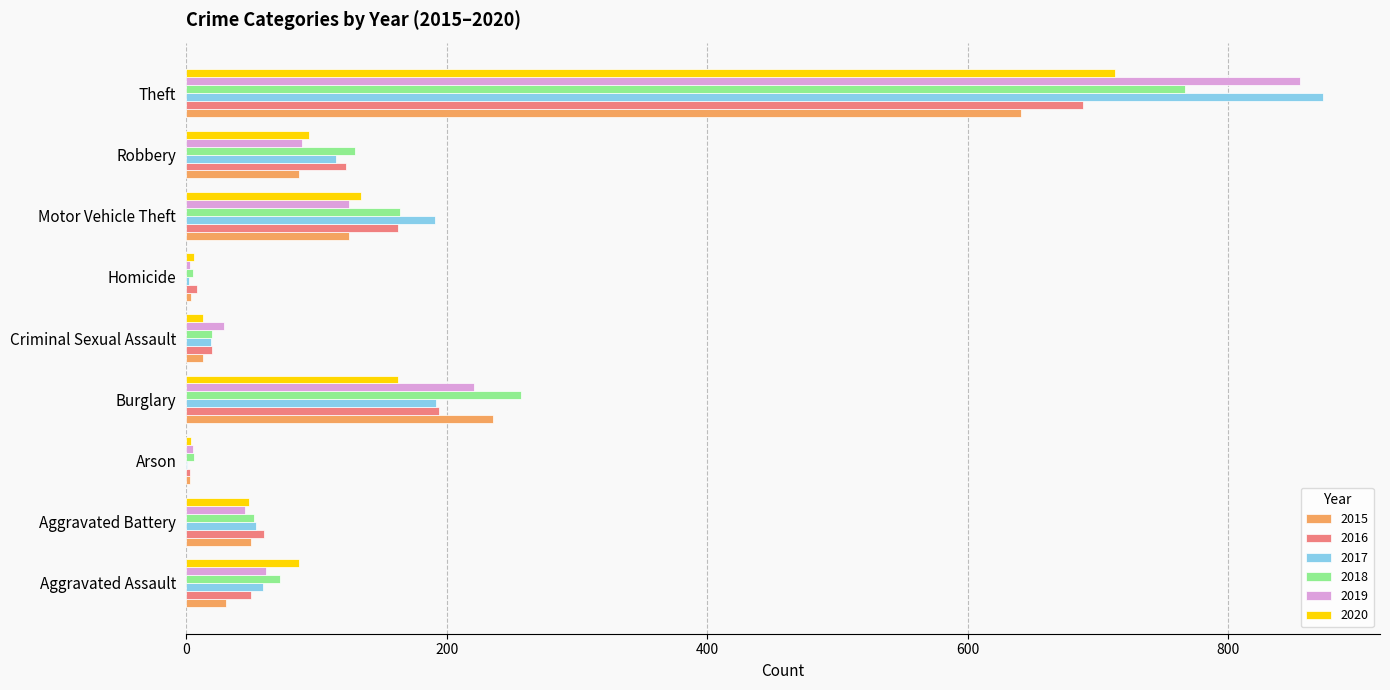

The 2019 series shows 221 at Burglary. True or false?

True